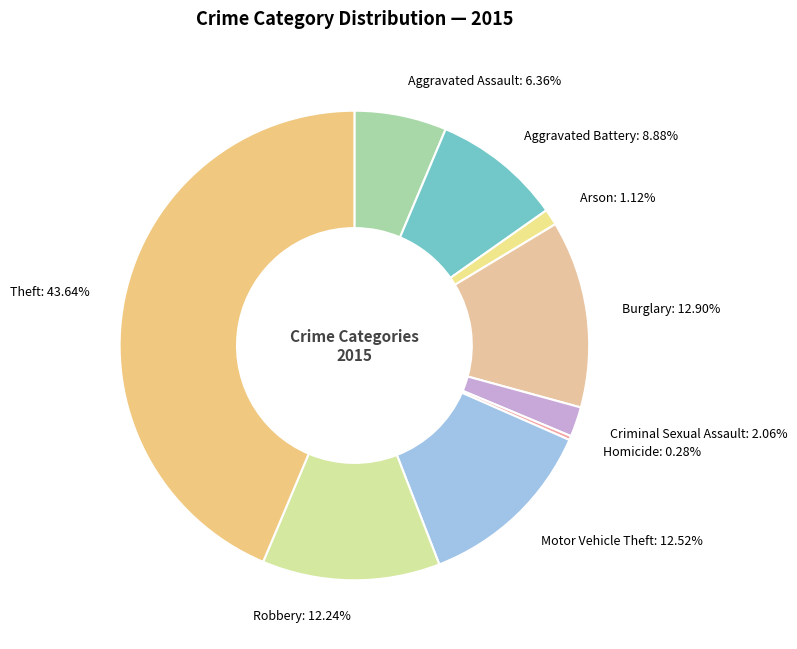

What percentage is NOT represented by Robbery?

87.8%